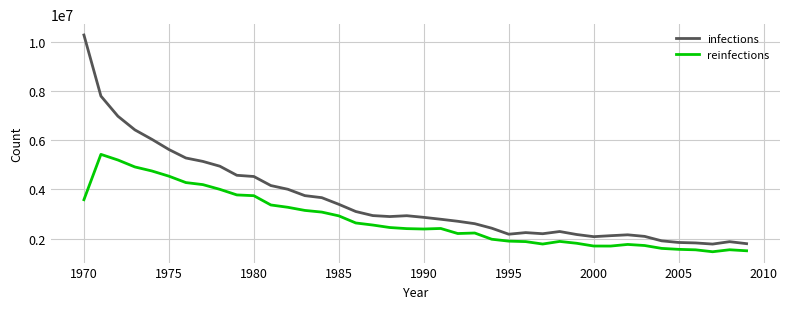

What is the highest value of the reinfections series?

5428296.4